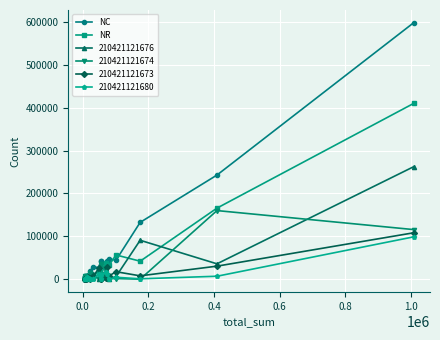

What is the maximum value shown in the chart?

597854